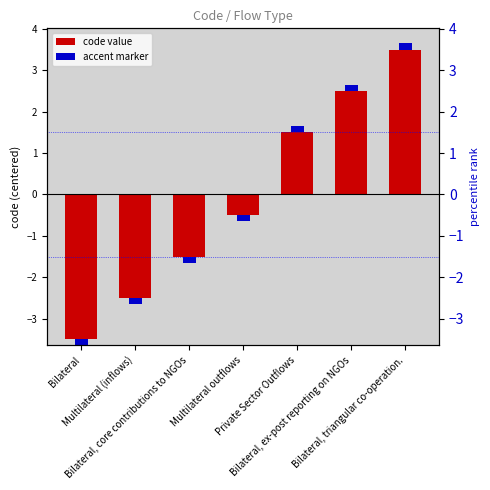

Is it true that code (below mid) equals 0.0 at Bilateral, triangular co-operation.?

True